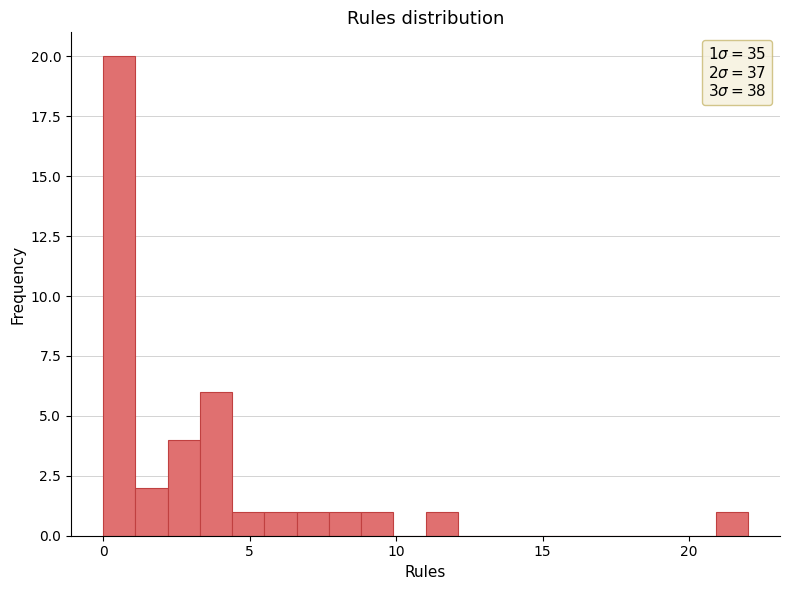

Read against the x-axis, roughly where is the centre of the tallest bar?

0.5